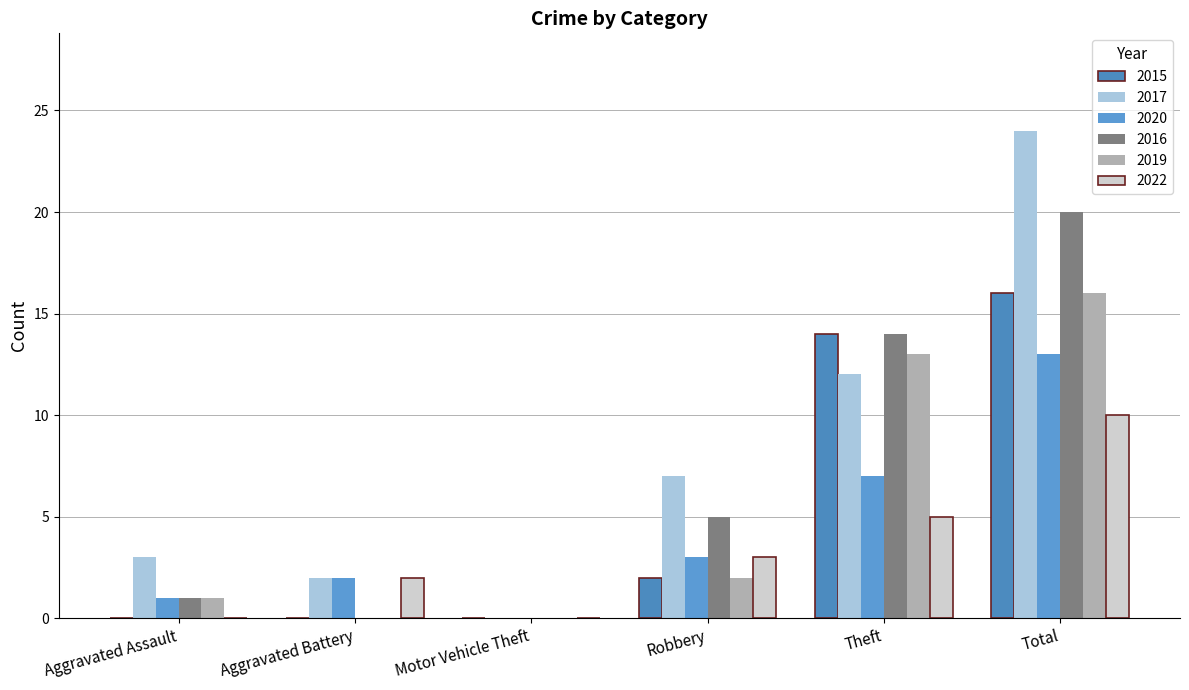

What is the label of the 6th bar from the right?

Aggravated Assault